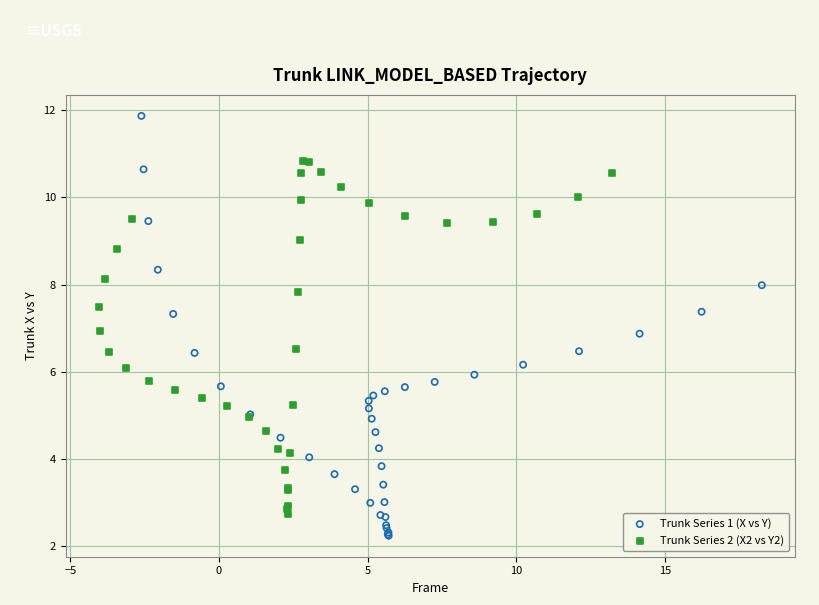

Which series has the largest Y range (max minus min)?

Trunk Series 1 (X vs Y)